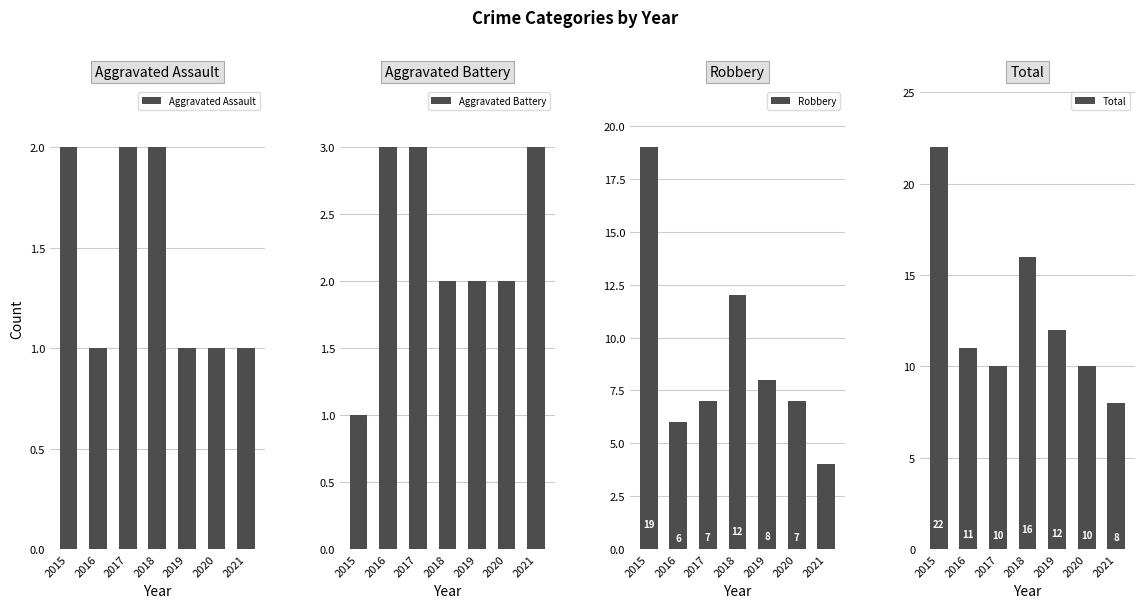

Where does the Aggravated Battery series first go above 2?

2016